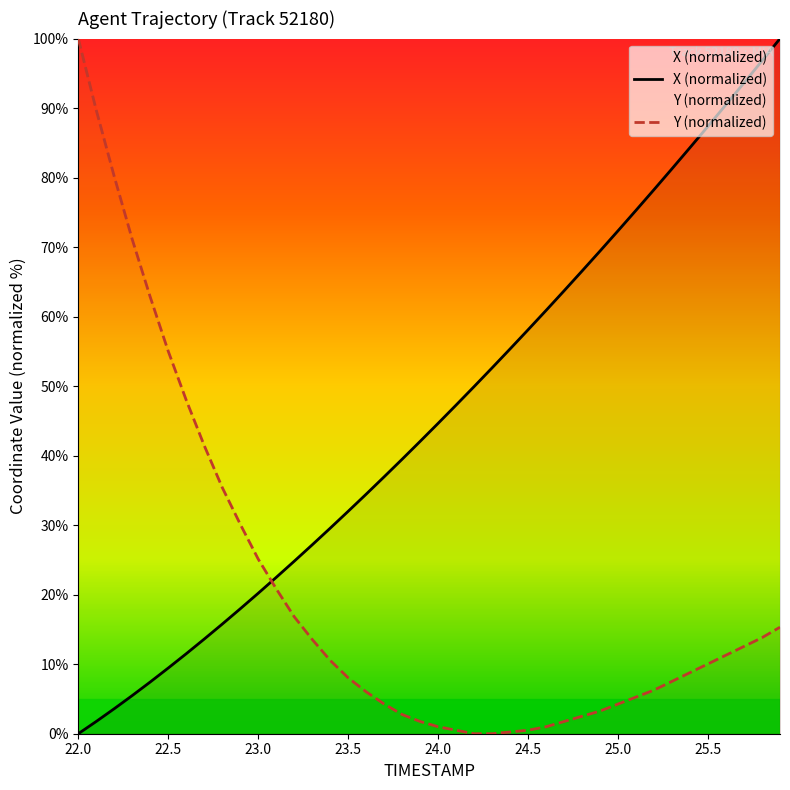

True or false: Y has more than 2 points higher than both neighbors.

False